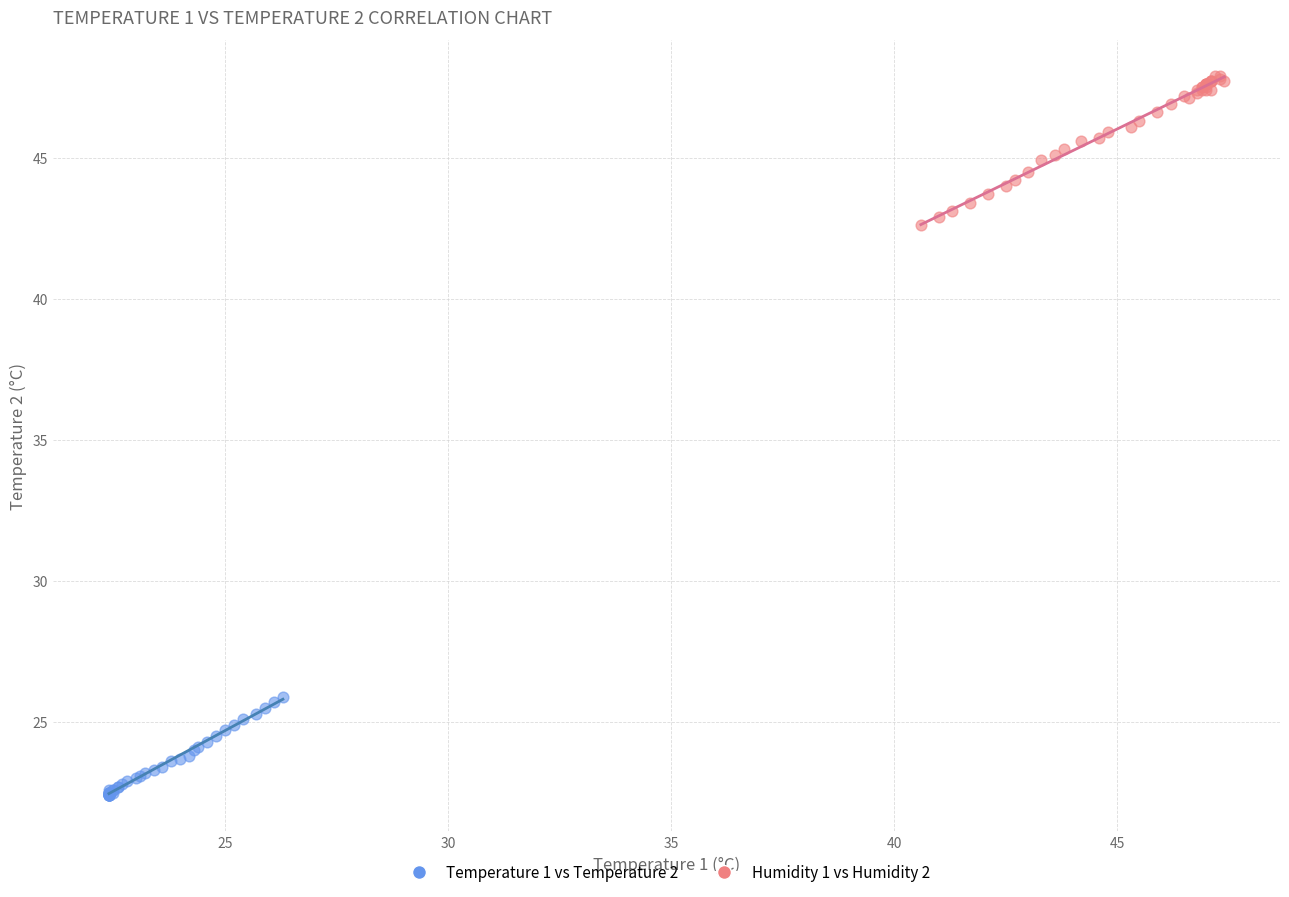

Which series has the widest spread of Y values?

Humidity 1 vs Humidity 2